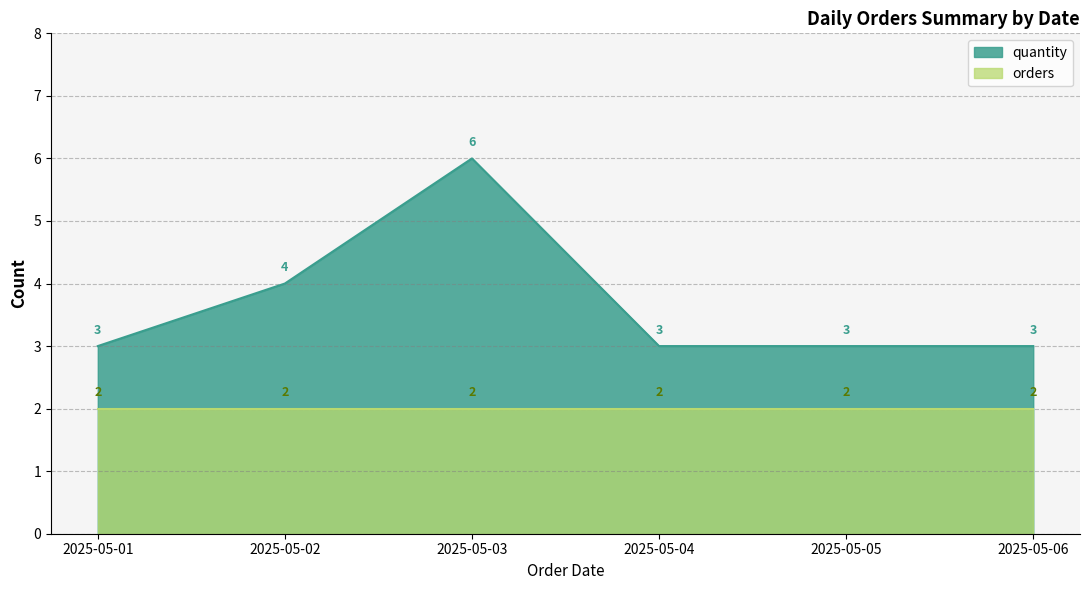

Between 2025-05-04 and 2025-05-01, which is larger?

2025-05-04